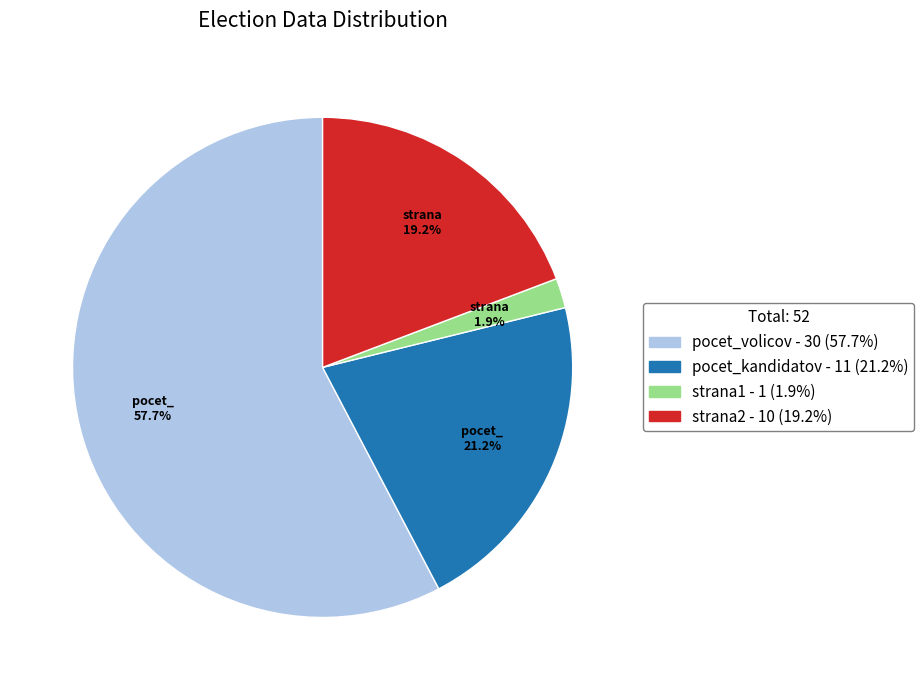

What percentage is the pocet_kandidatov slice, to the nearest percent?

21%